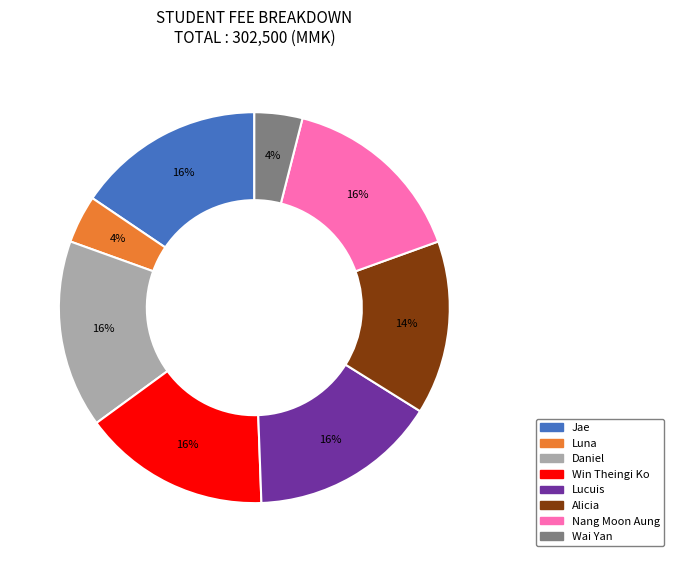

Combined, do Lucuis and Nang Moon Aung account for over 50%?

No